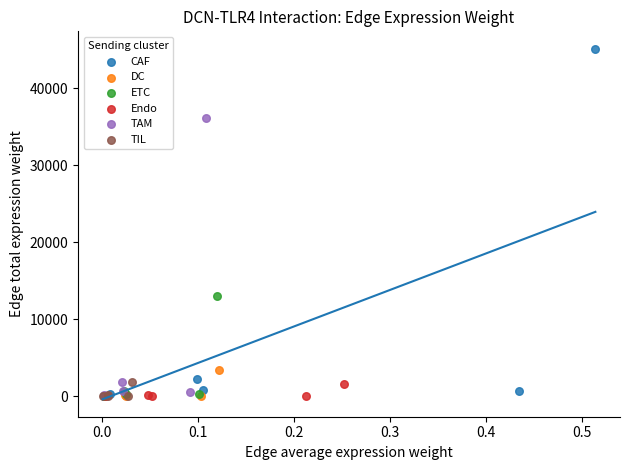

Which series contains the highest Y value?

CAF